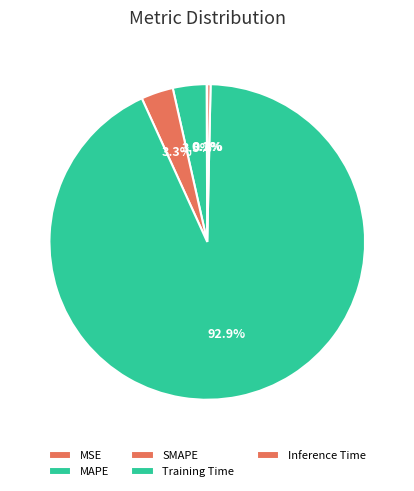

What percentage is the SMAPE slice, to the nearest percent?

3%